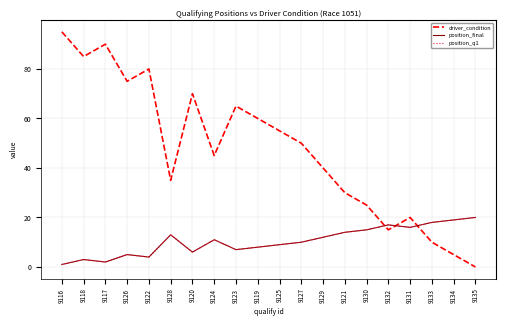

How many distinct data groups are displayed?

3